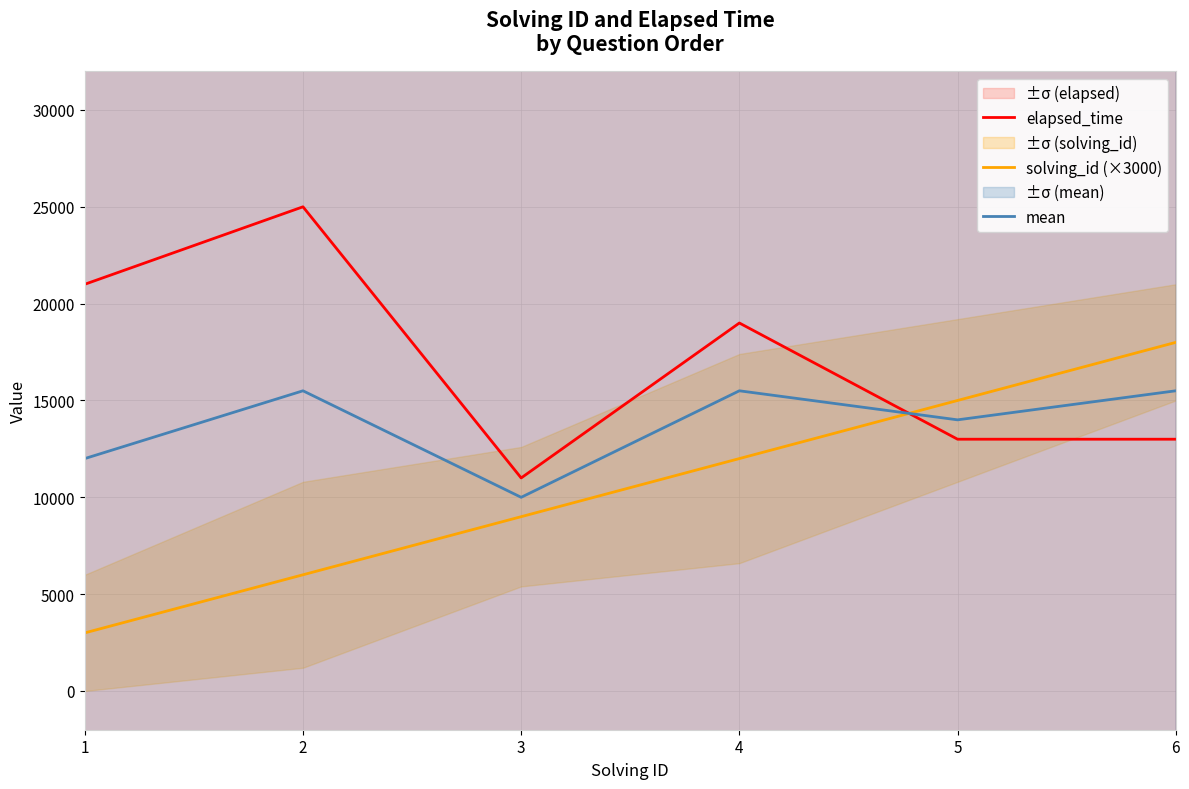

Is this an area chart (filled region under the line)?

No